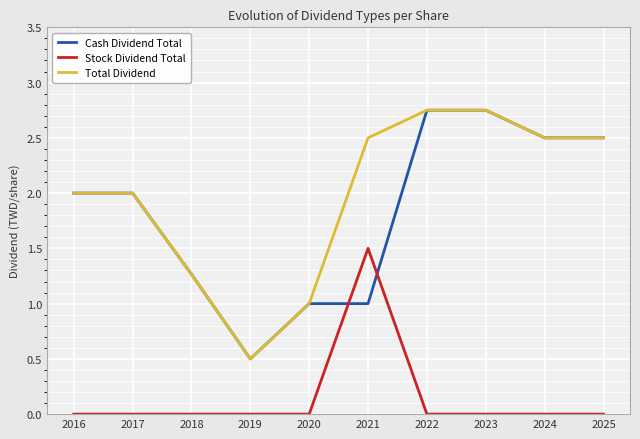

At which category does Cash Dividend Total reach its first local valley?

2019